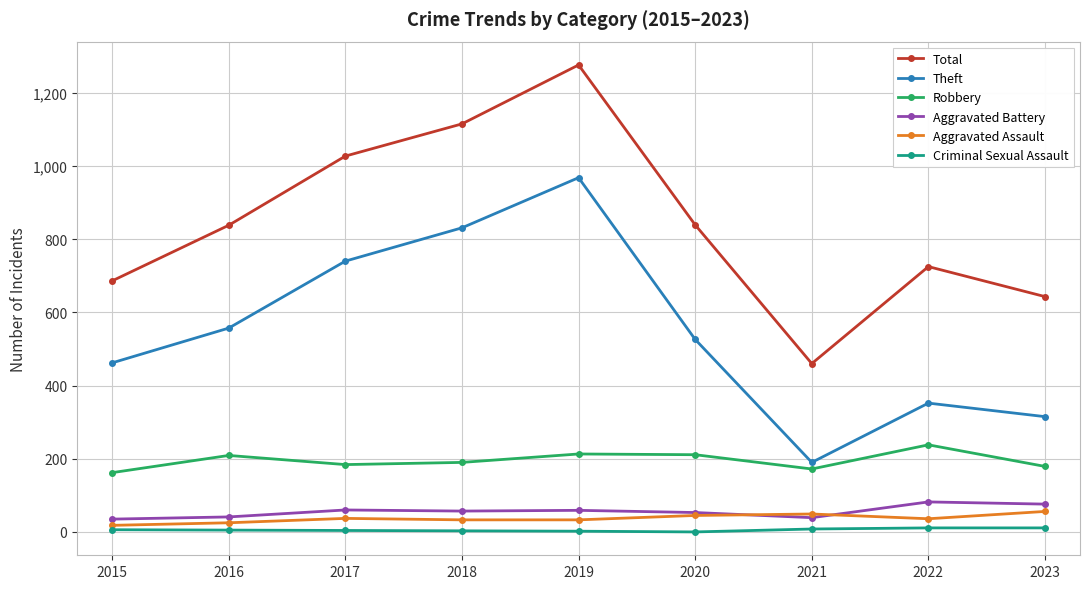

True or false: Robbery and Total cross at least once.

False